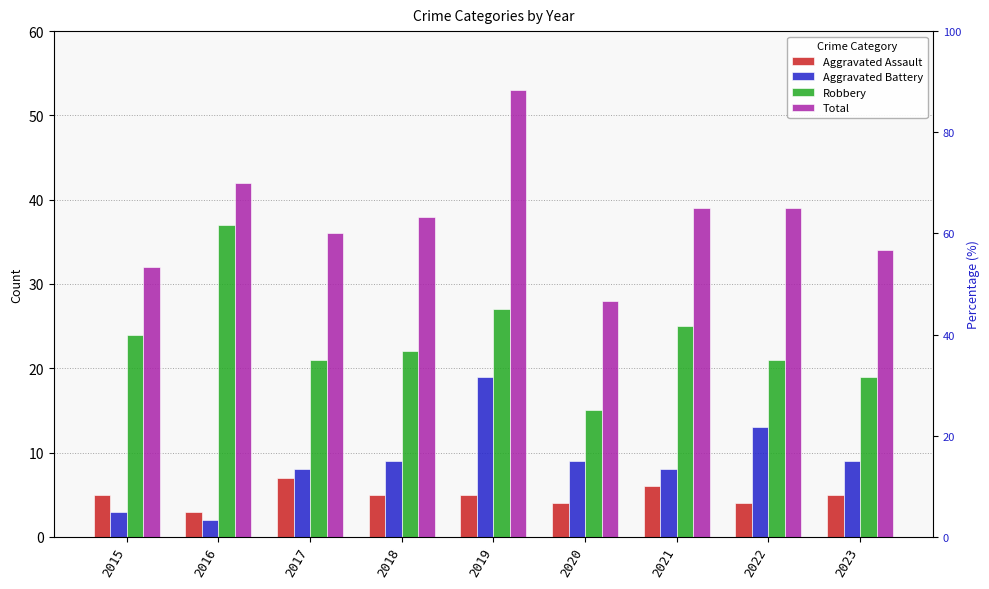

Reading left to right, extract all data points from this chart.

Aggravated Assault: 2015=5	2016=3	2017=7	2018=5	2019=5	2020=4	2021=6	2022=4	2023=5
Aggravated Battery: 2015=3	2016=2	2017=8	2018=9	2019=19	2020=9	2021=8	2022=13	2023=9
Robbery: 2015=24	2016=37	2017=21	2018=22	2019=27	2020=15	2021=25	2022=21	2023=19
Total: 2015=32	2016=42	2017=36	2018=38	2019=53	2020=28	2021=39	2022=39	2023=34